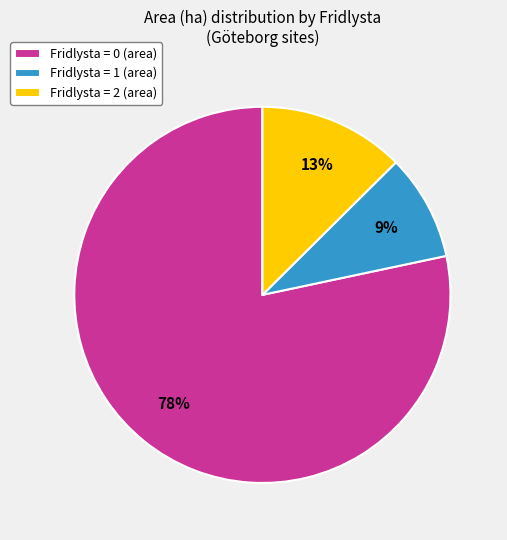

Which has a higher value, Fridlysta = 2 (area) or Fridlysta = 0 (area)?

Fridlysta = 0 (area)